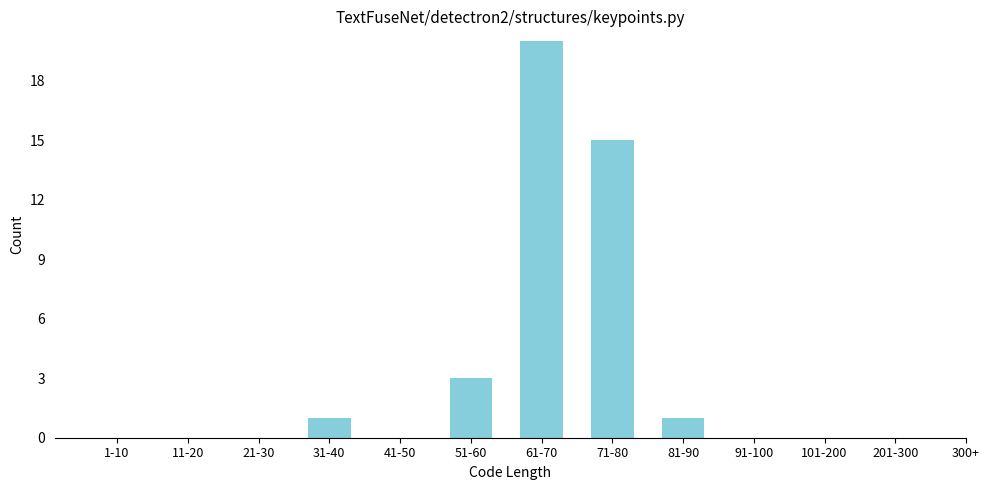

Reading left to right, extract all data points from this chart.

1-10=0	11-20=0	21-30=0	31-40=1	41-50=0	51-60=3	61-70=20	71-80=15	81-90=1	91-100=0	101-200=0	201-300=0